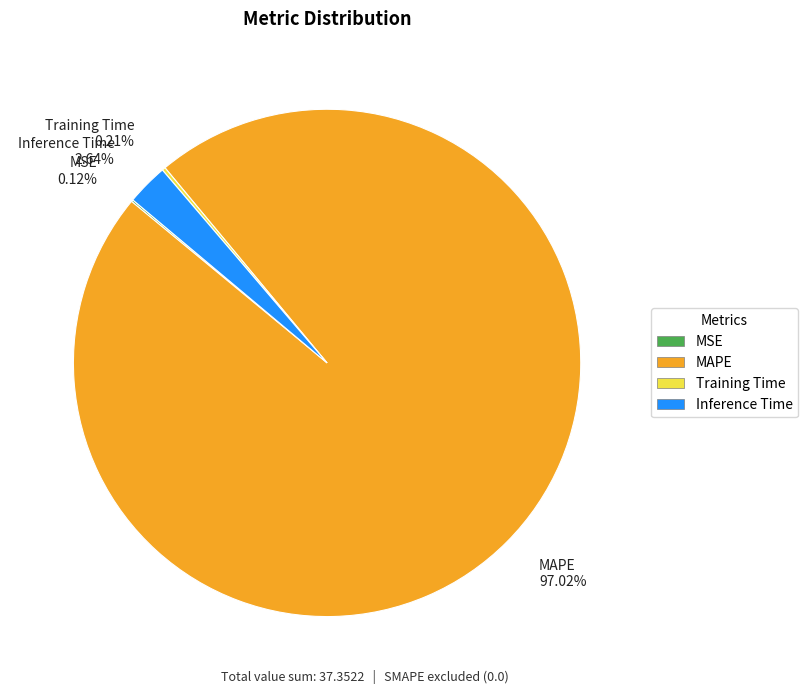

To the nearest percent, what is the average slice percentage?

25%